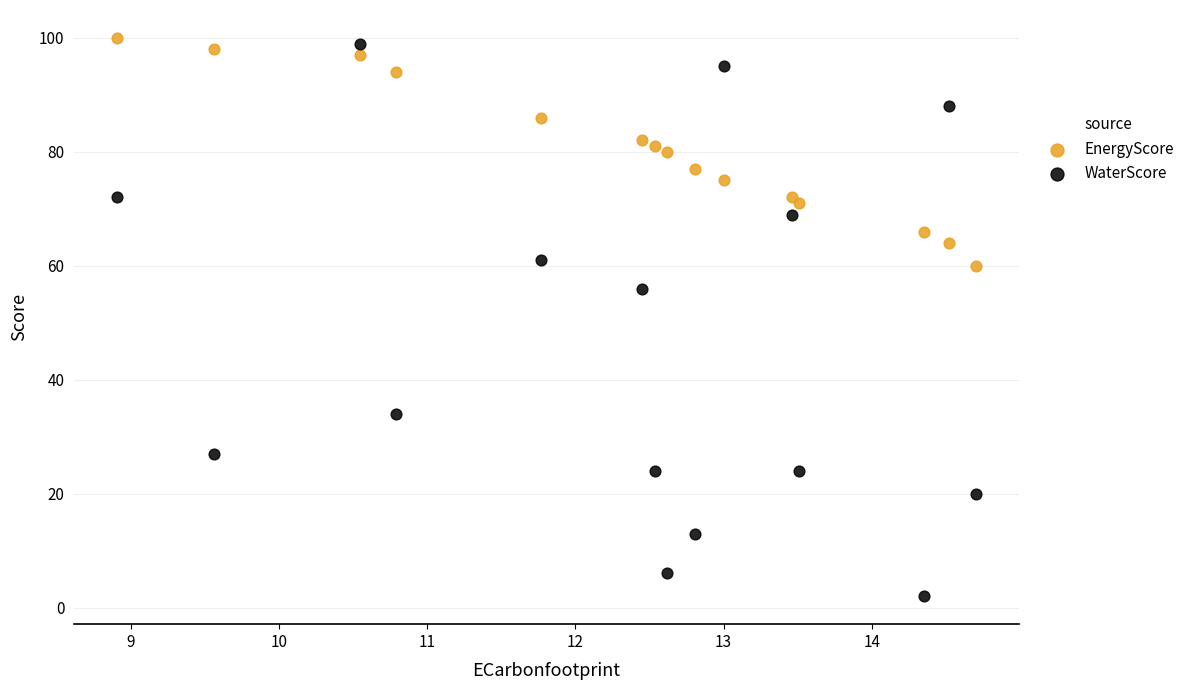

In the WaterScore series, what Y value is closest to 50?

56